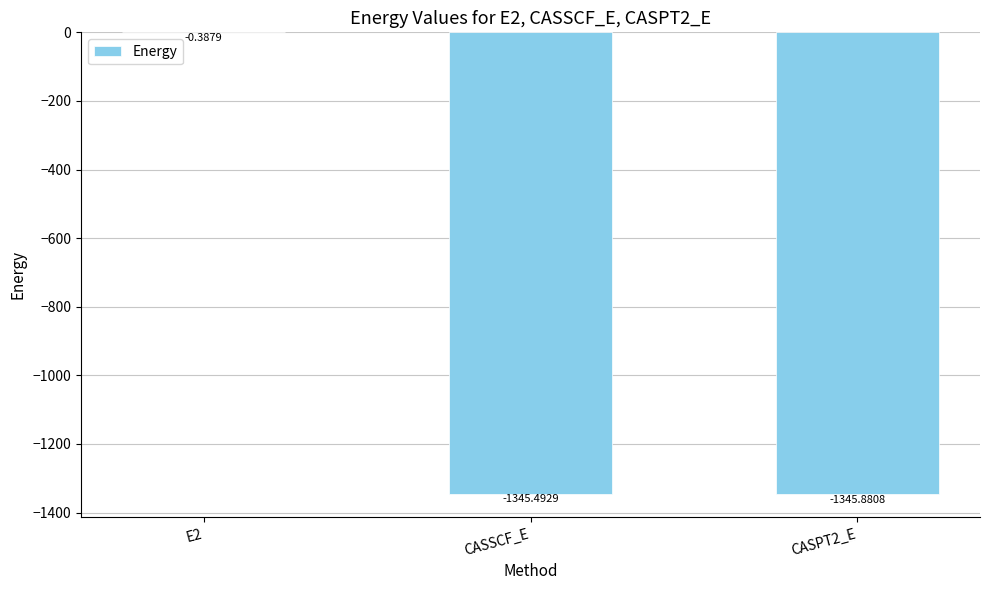

Where is the data nearest to the value -673?

CASSCF_E